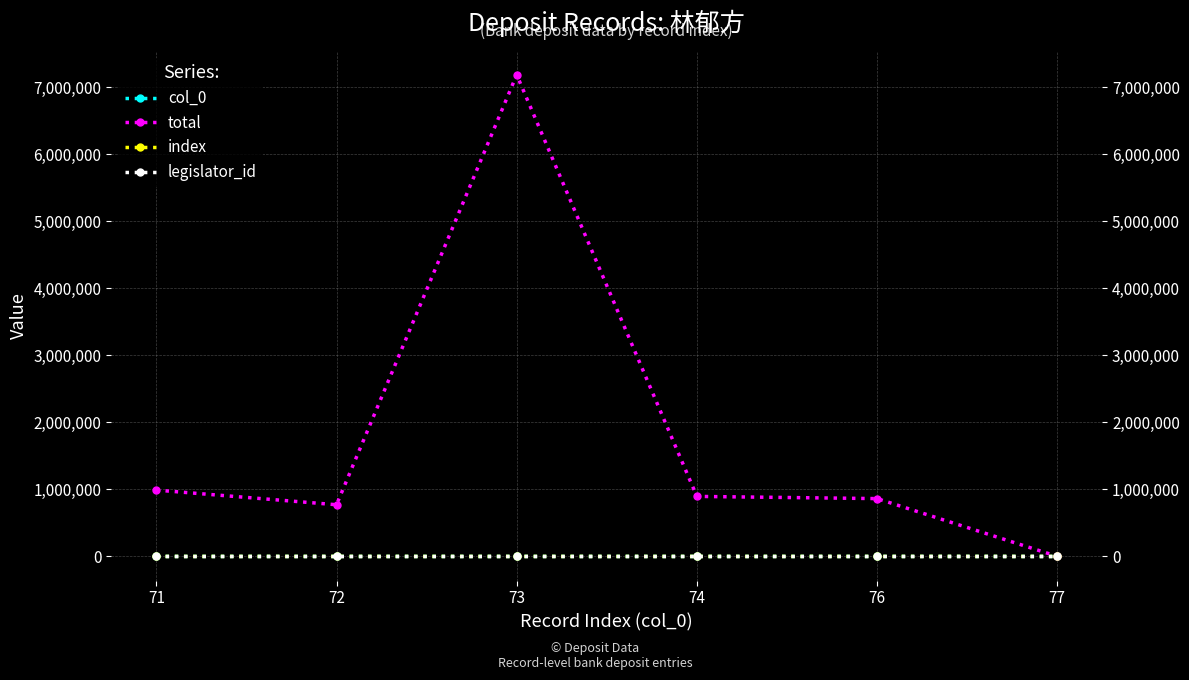

What is the minimum value shown in the chart?

71